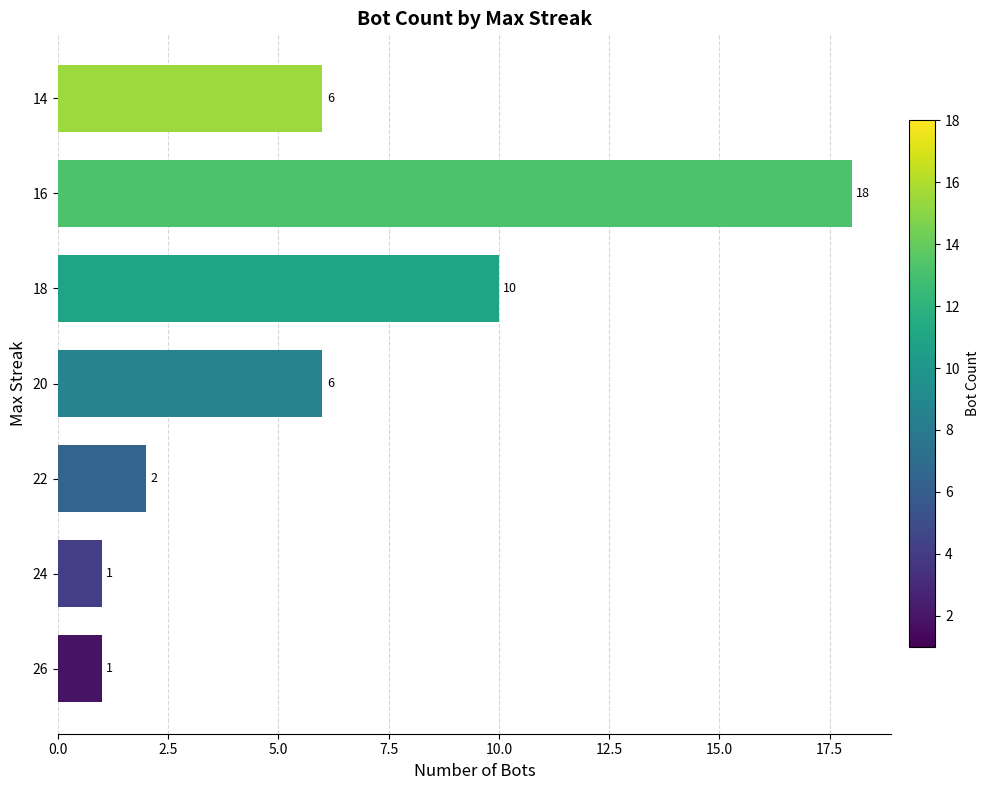

How many distinct data groups are displayed?

1